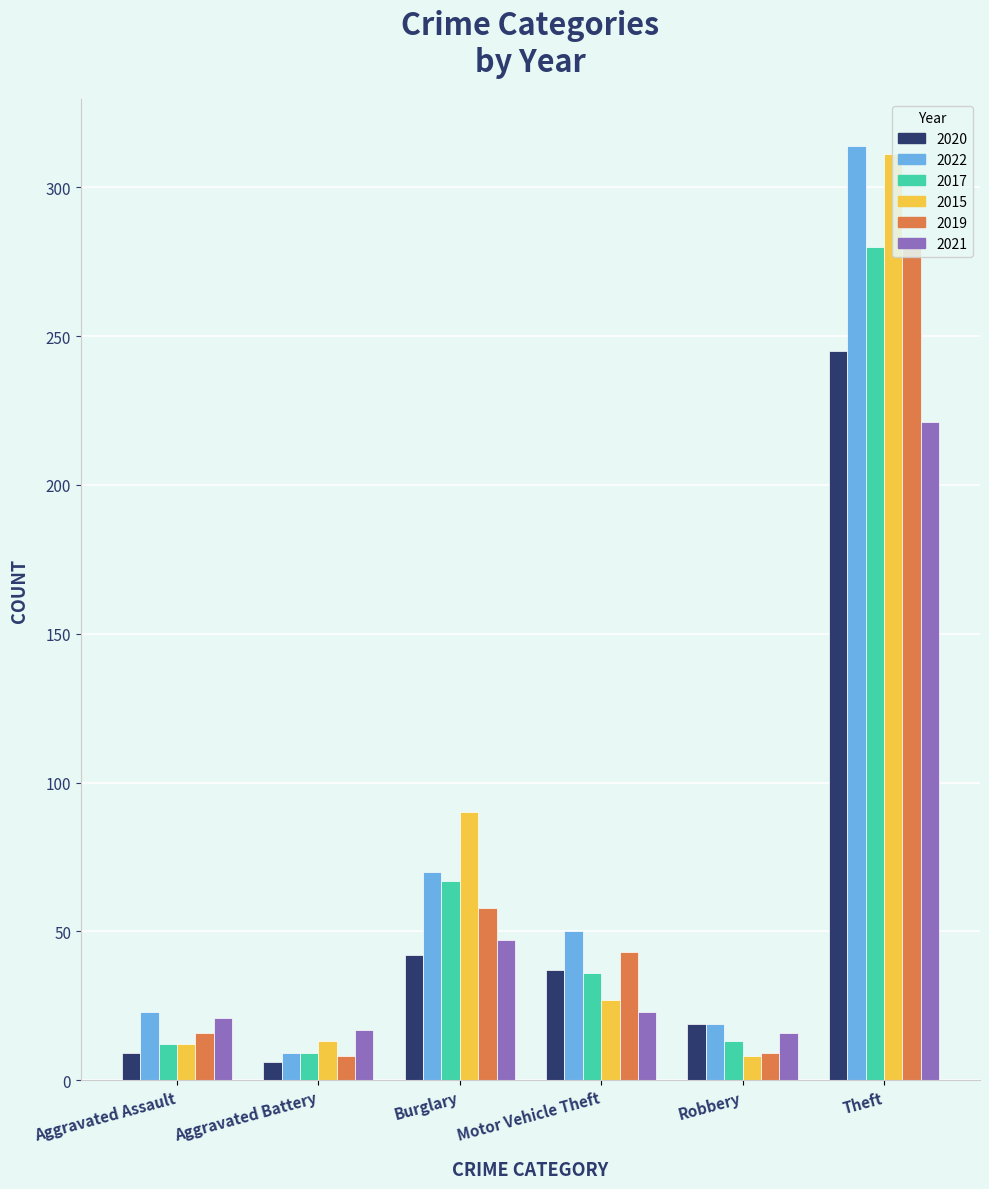

What is the sum of the 2021 values at Aggravated Battery and Theft?

238